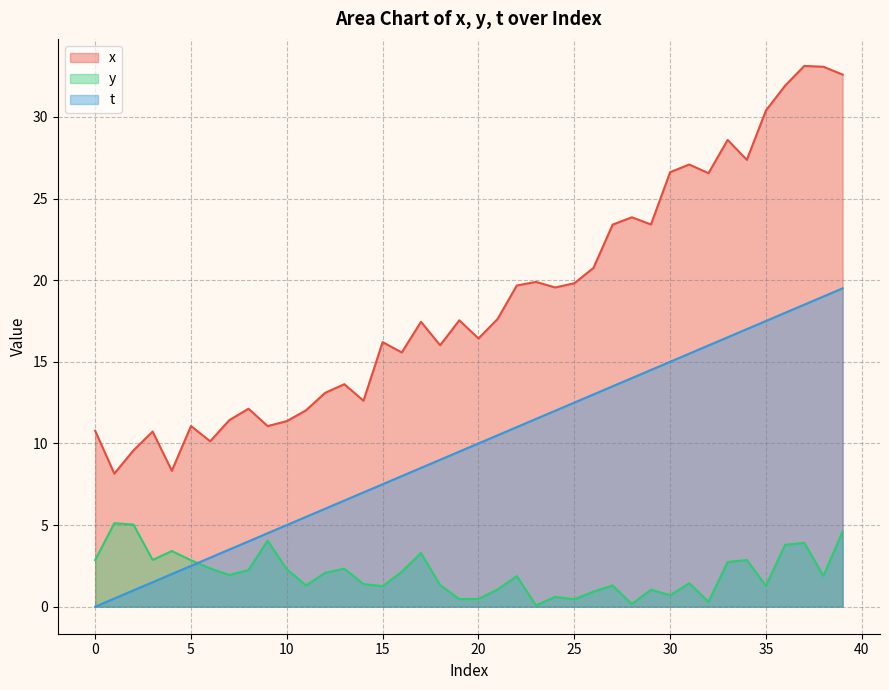

What is the value of the y point at the 31st from the left?

0.7